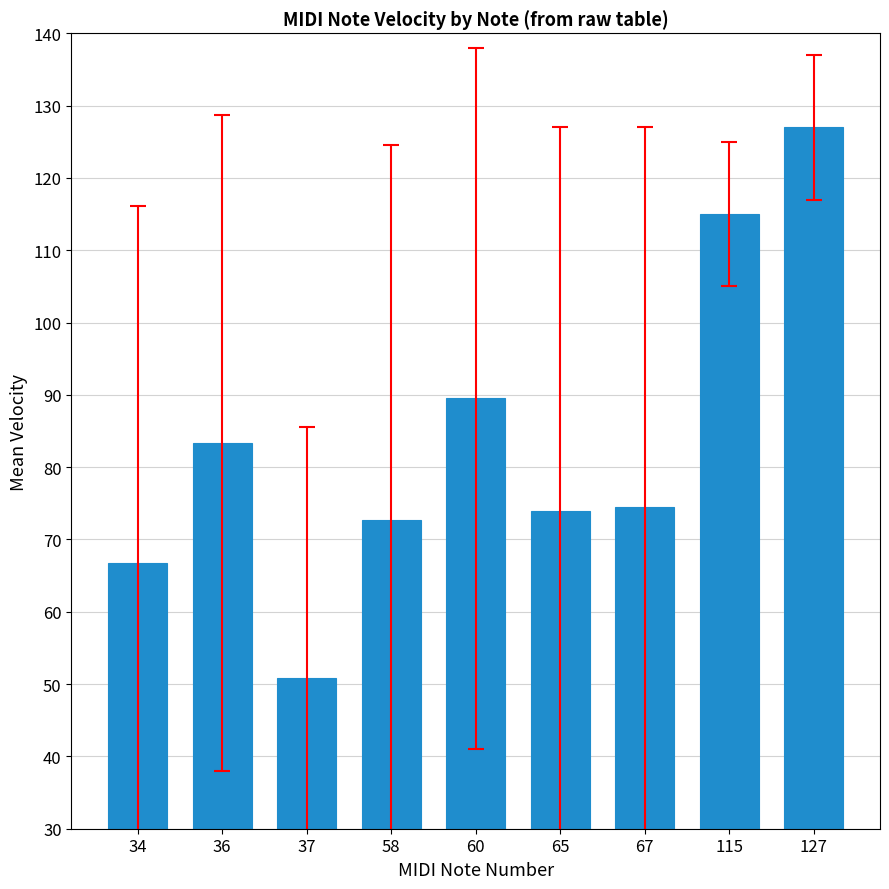

Where is the data nearest to the value 88?

60